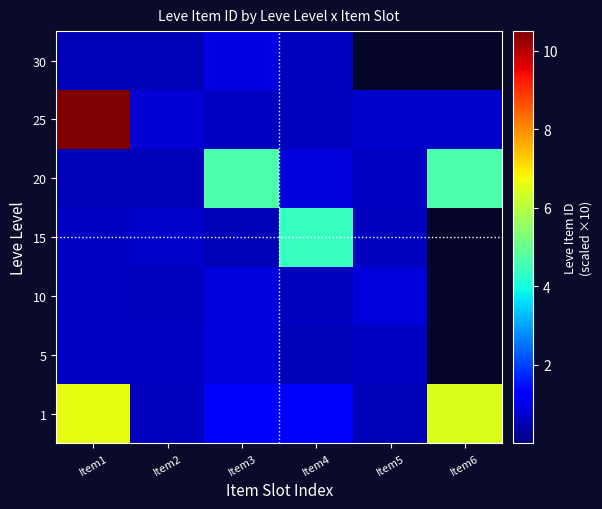

Reading left to right, transcribe all the data shown in this chart.

1: Item1=6.6	Item2=0.6	Item3=1.2	Item4=1.2	Item5=0.5	Item6=6.5
5: Item1=0.6	Item2=0.6	Item3=0.9	Item4=0.5	Item5=0.6	Item6=0.0
10: Item1=0.6	Item2=0.6	Item3=0.9	Item4=0.6	Item5=0.8	Item6=0.0
15: Item1=0.6	Item2=0.7	Item3=0.5	Item4=4.4	Item5=0.6	Item6=0.0
20: Item1=0.5	Item2=0.5	Item3=4.6	Item4=0.8	Item5=0.6	Item6=4.6
25: Item1=10.5	Item2=0.8	Item3=0.7	Item4=0.6	Item5=0.7	Item6=0.7
30: Item1=0.5	Item2=0.5	Item3=0.9	Item4=0.6	Item5=0.0	Item6=0.0